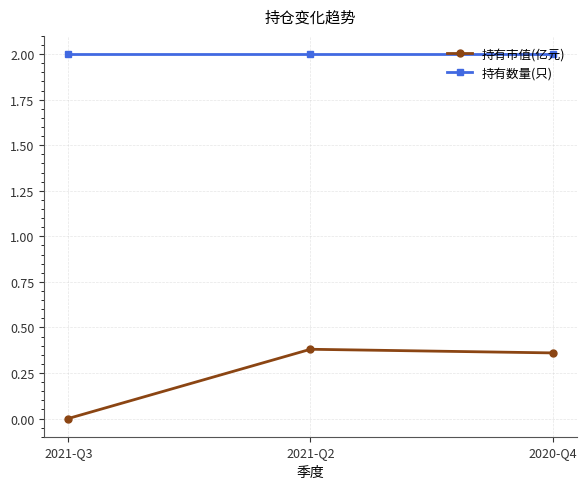

At how many categories does at least one series exceed 0?

3